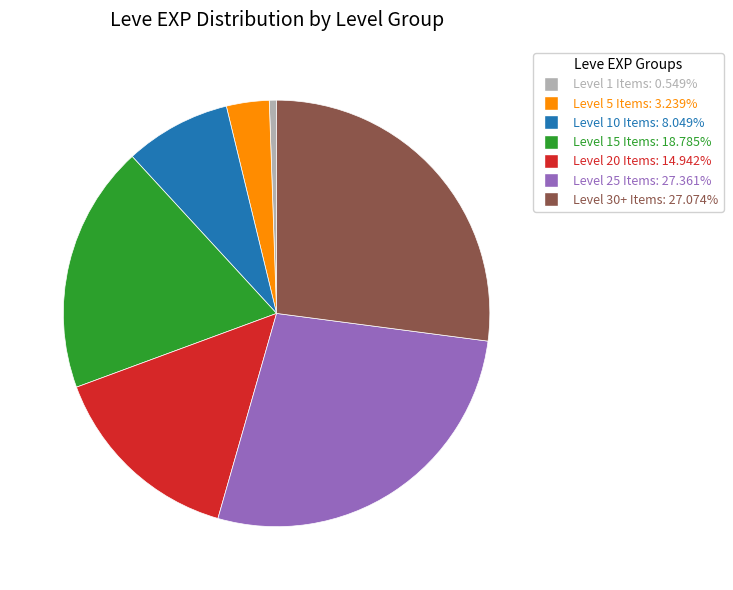

Is there any slice that represents more than half of the pie?

No